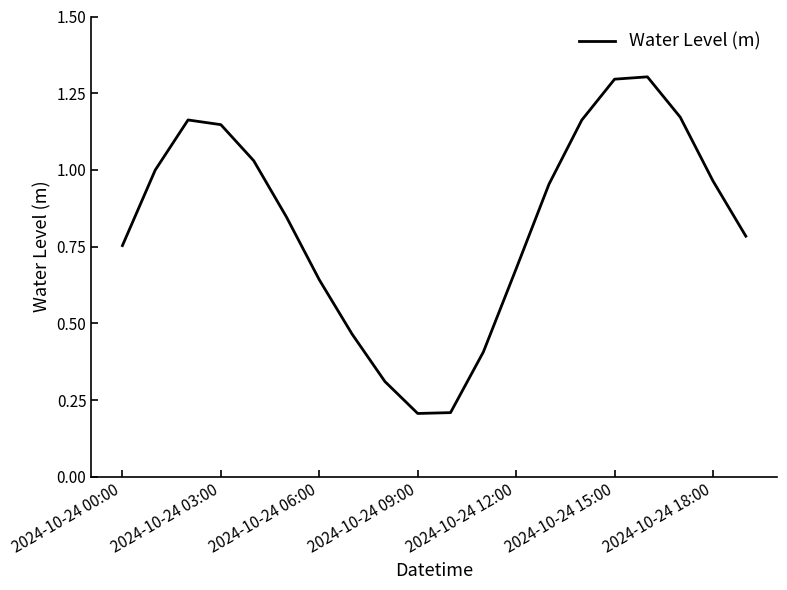

What is the greatest value displayed?

1.3